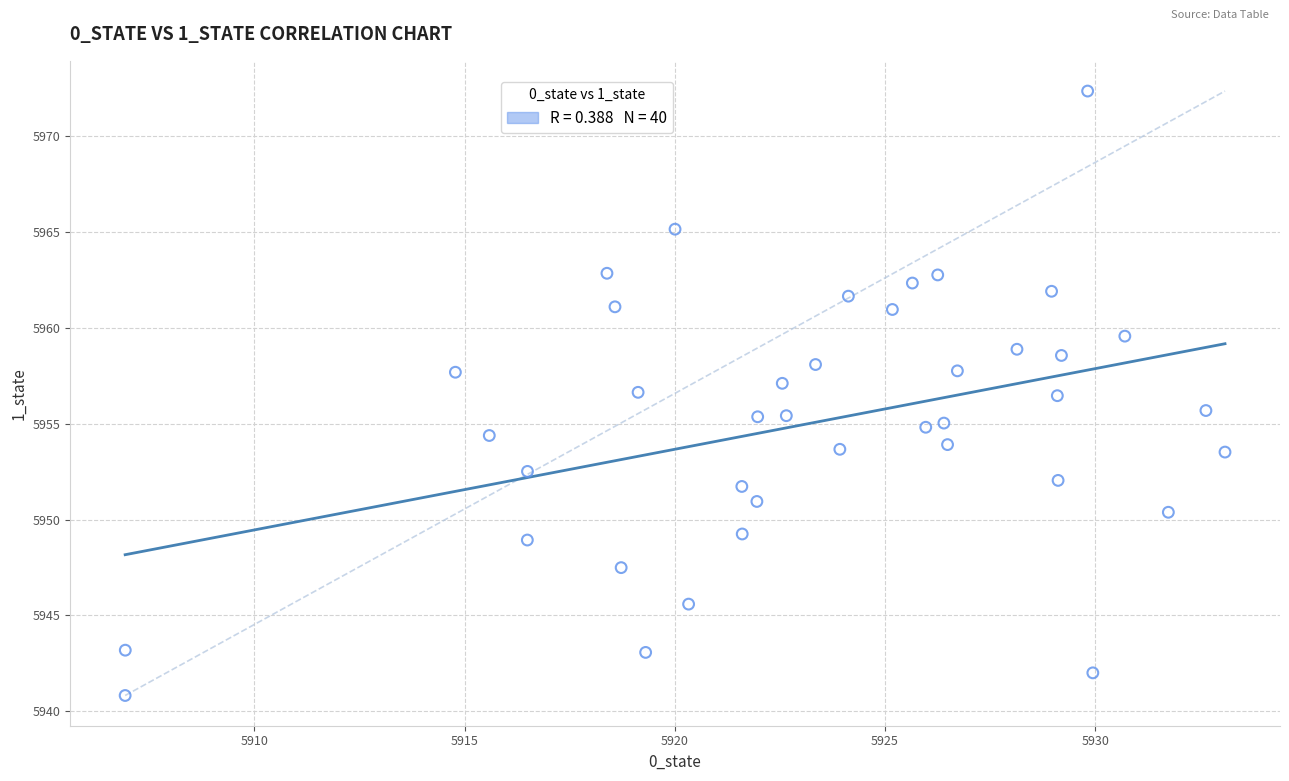

What is the range of X values (max minus min)?

26.2